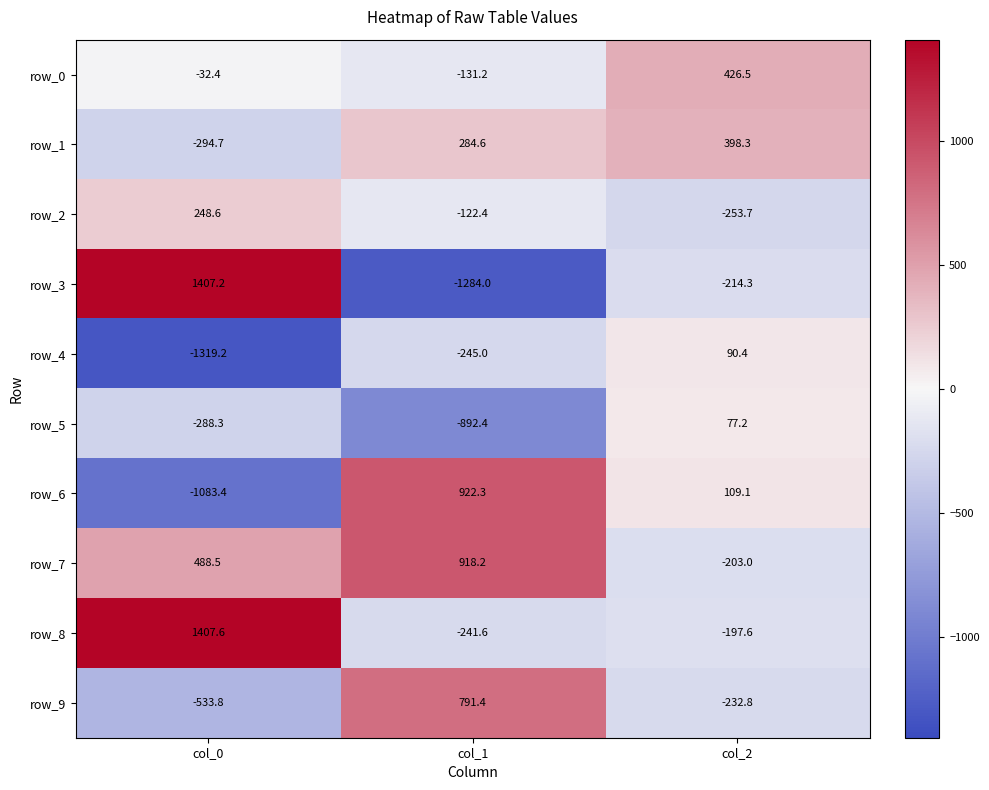

The row_2 series shows -122.4 at col_1. True or false?

True